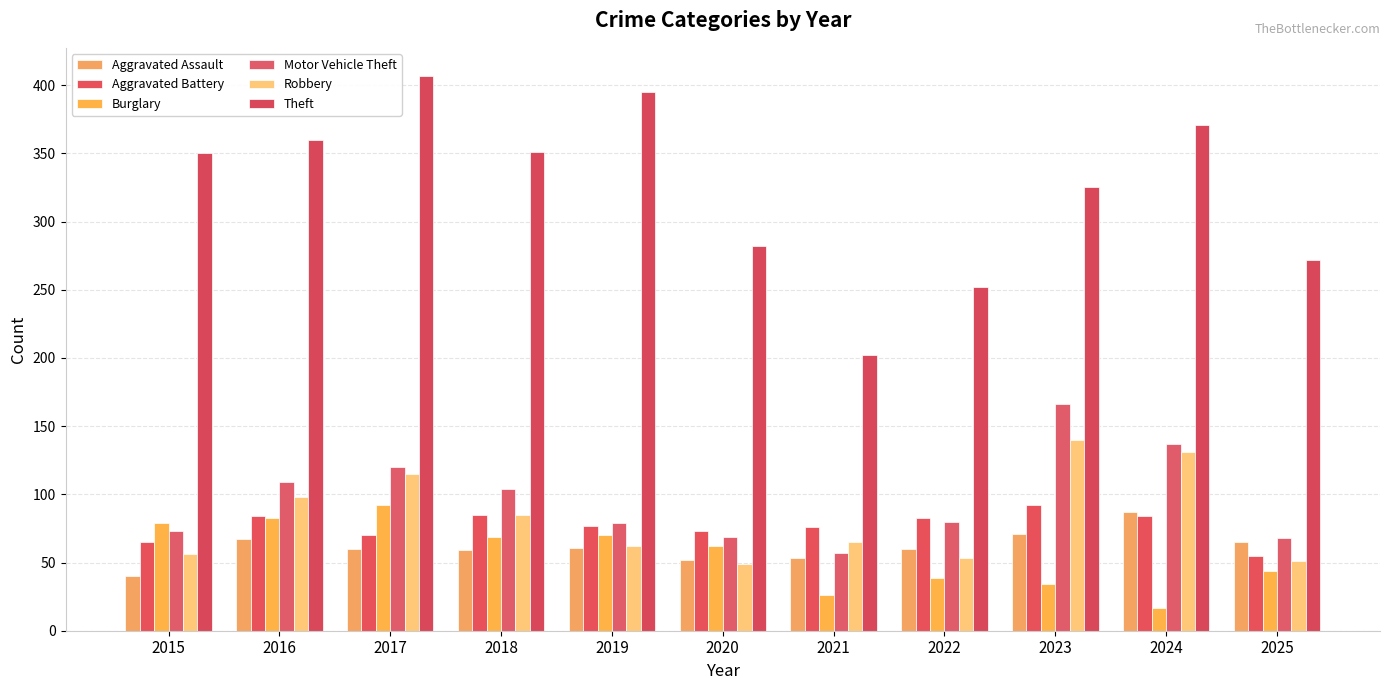

What is the spread (max minus min) of values at 2017?

347